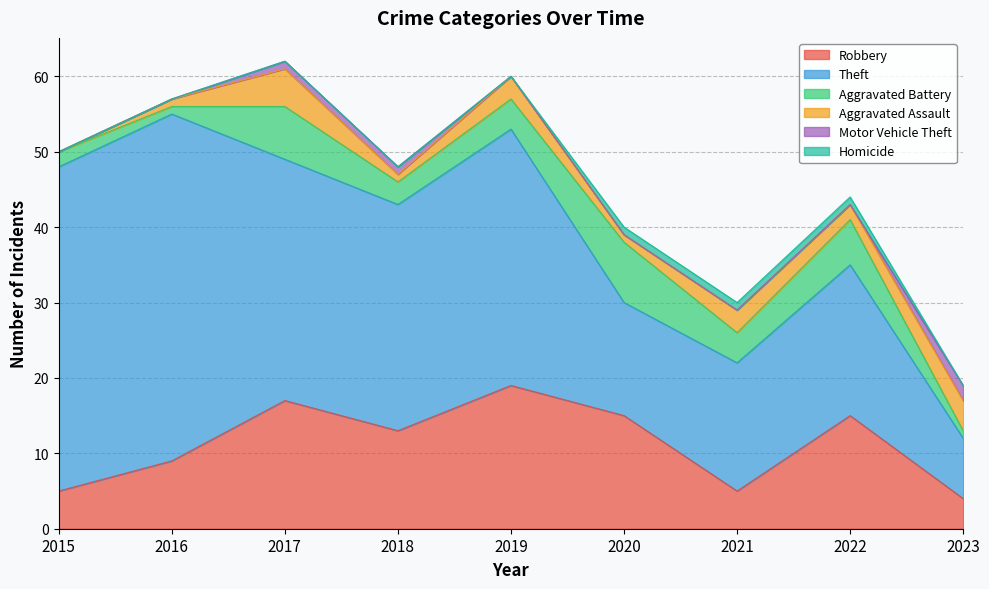

Which series has the largest total across all categories?

Theft